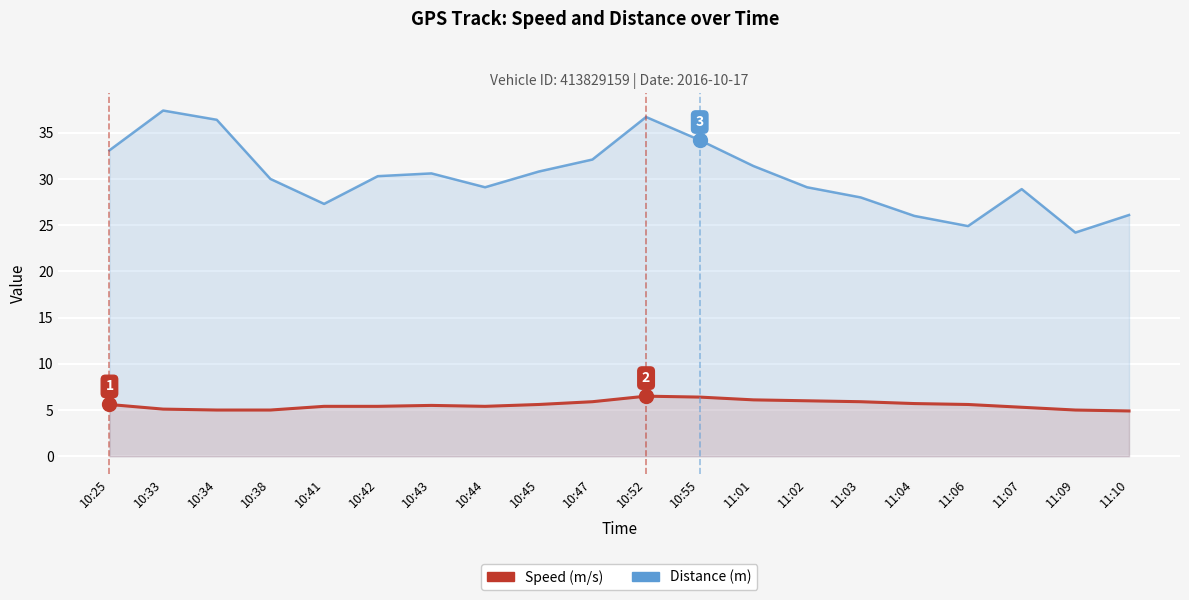

How many interior local peaks does the Speed (m/s) series have?

2